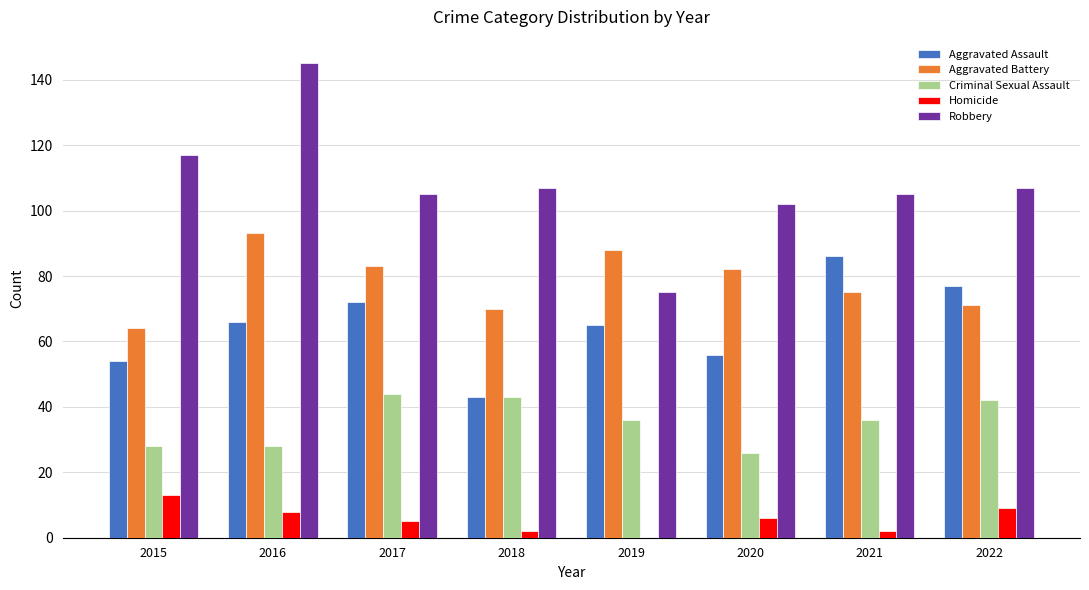

What is the total value across all series at 2020?

272